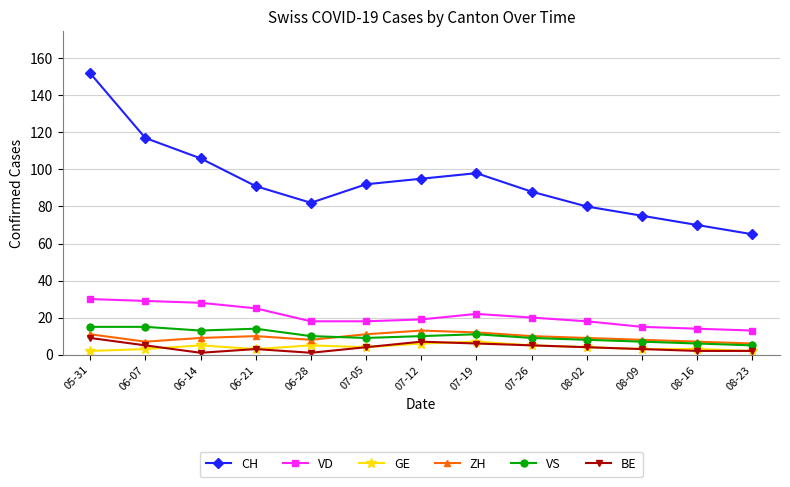

True or false: VD and CH intersect in this chart.

False